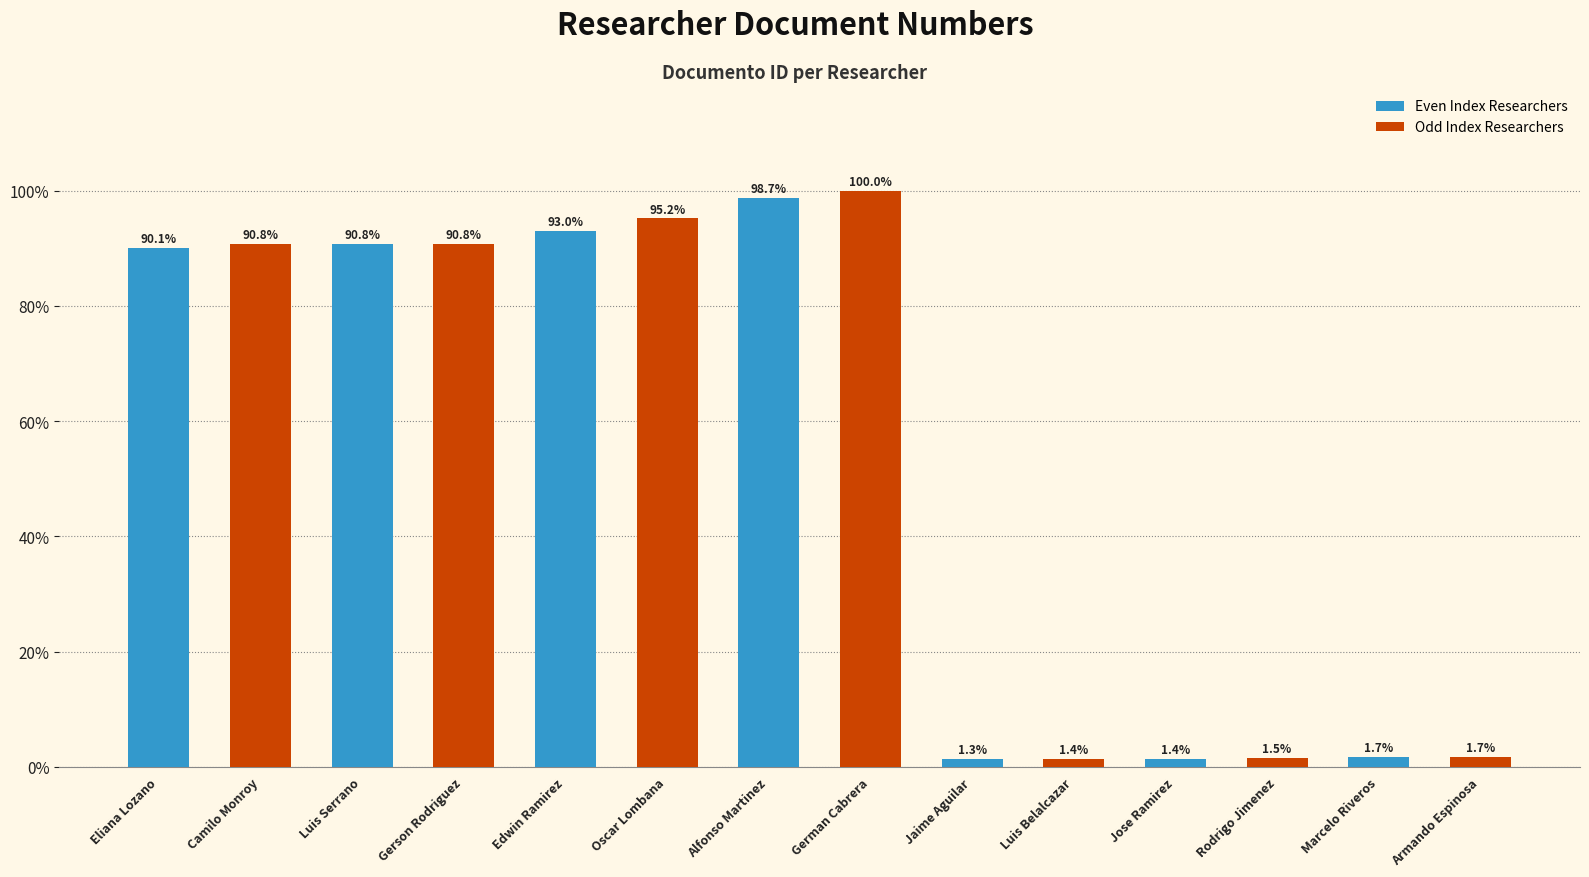

What is the sum of the values at Gerson Rodriguez and Armando Espinosa?

92.5